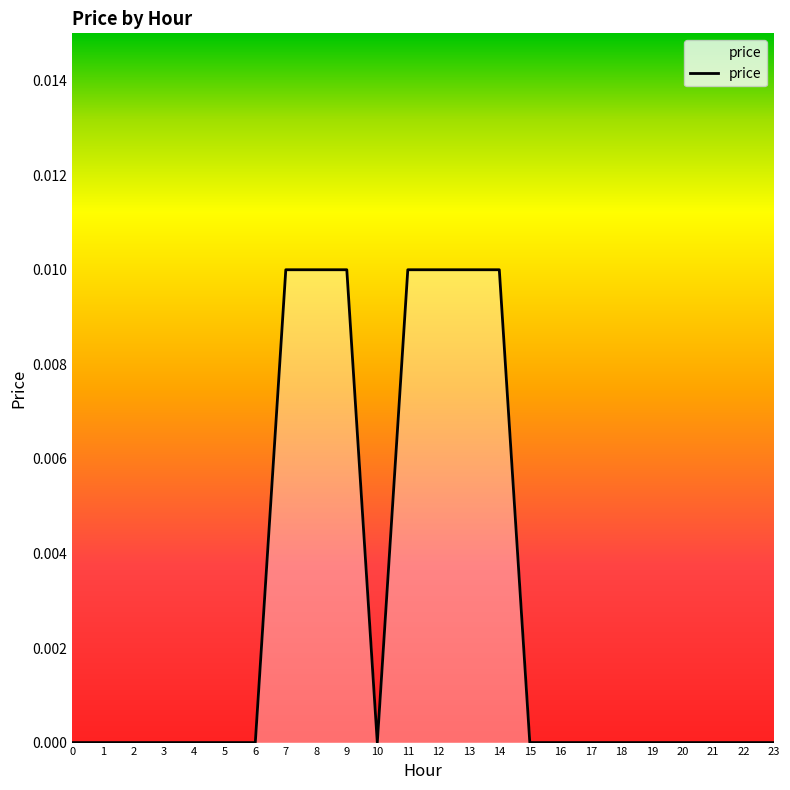

How many values are between 0 and 1?

24